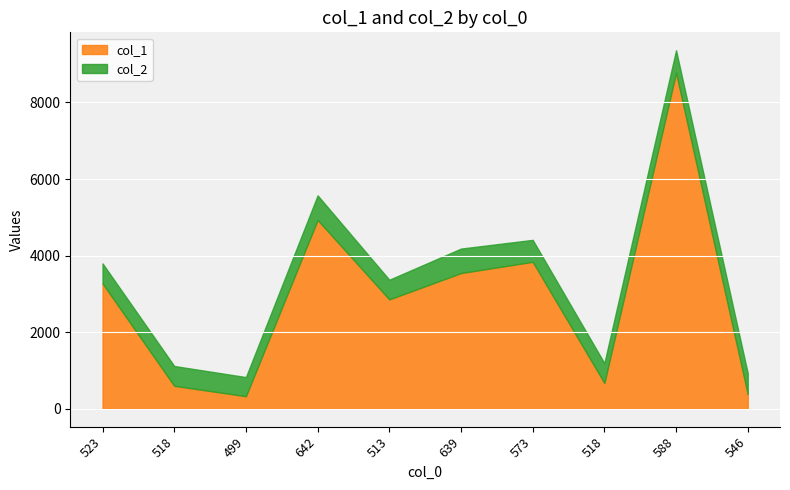

Reading left to right, transcribe all the data shown in this chart.

col_1: 523=3272	518=599	499=328	642=4931	513=2856	639=3544	573=3838	518=673	588=8775	546=381
col_2: 523=523	518=518	499=499	642=642	513=513	639=639	573=573	518=518	588=588	546=546